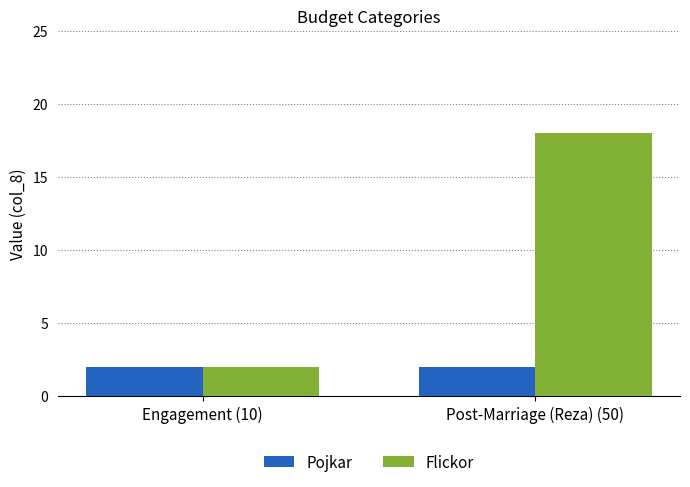

How many bars are there in total?

4